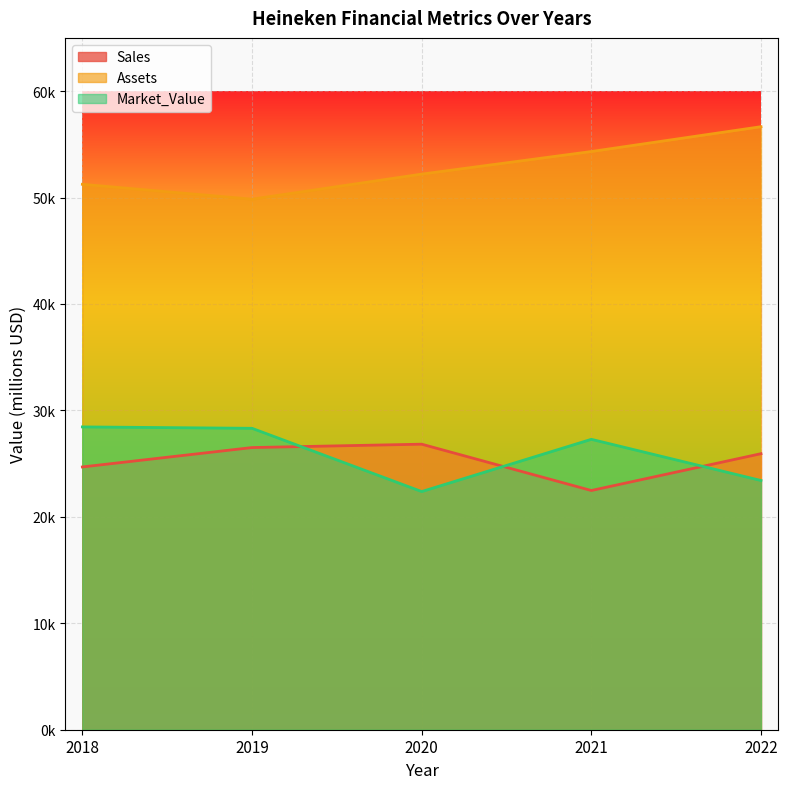

The value of Assets at 2018 is 51243. True or false?

True